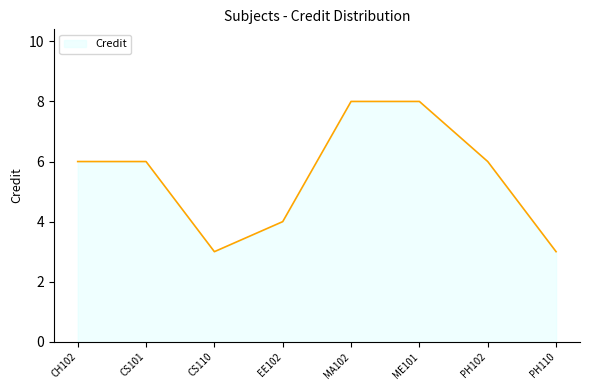

True or false: the data has more than 2 interior local peaks.

False